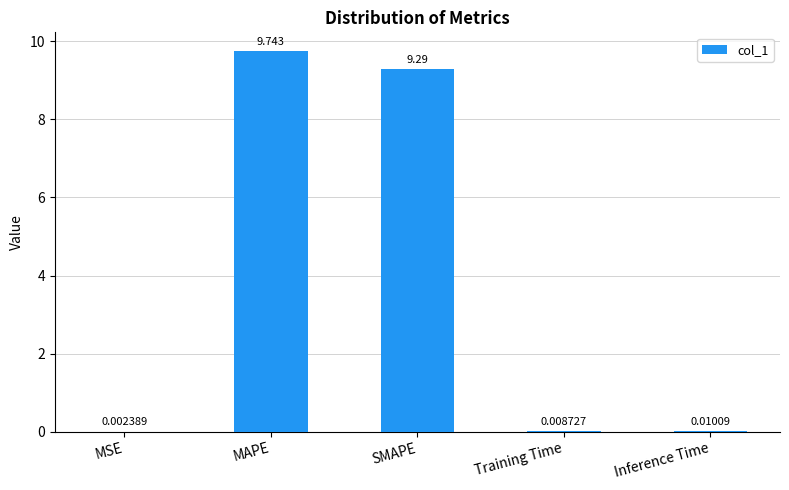

At which label is the value closest to 4?

Inference Time